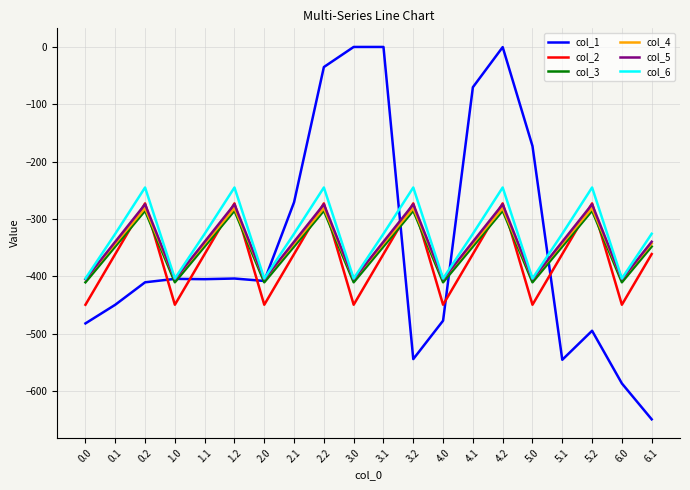

What are all the series names shown in the legend?

col_1, col_2, col_3, col_4, col_5, col_6